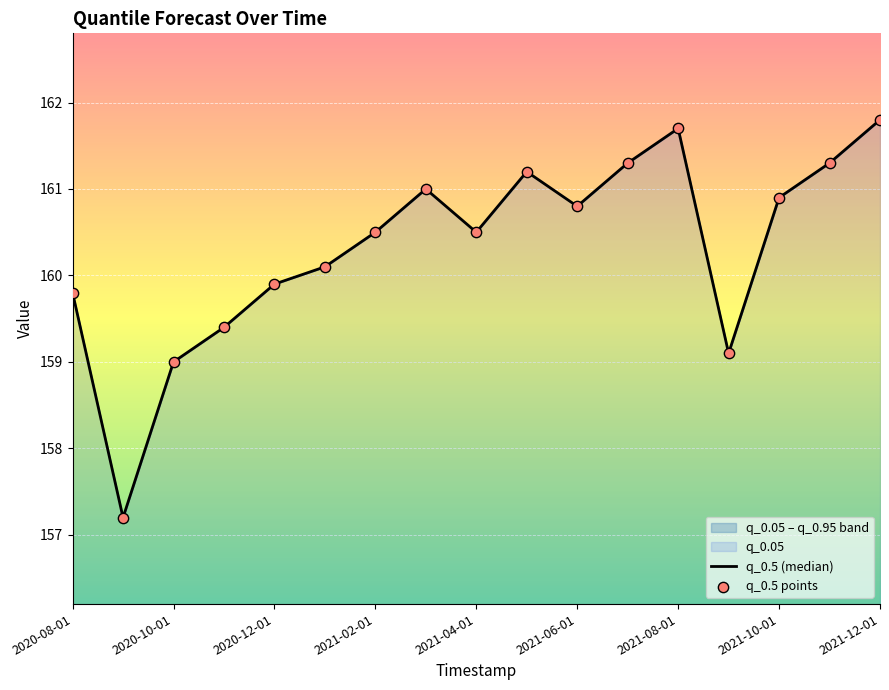

What is the change in value from 2020-08-01 to 2021-04-01?

+0.7